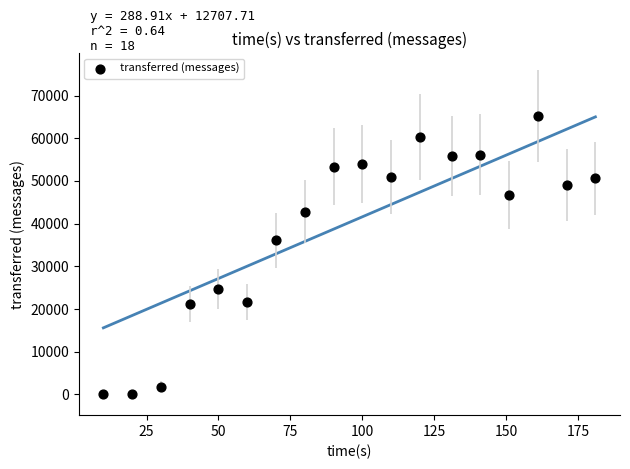

What is the range of Y values (max minus min)?

65240